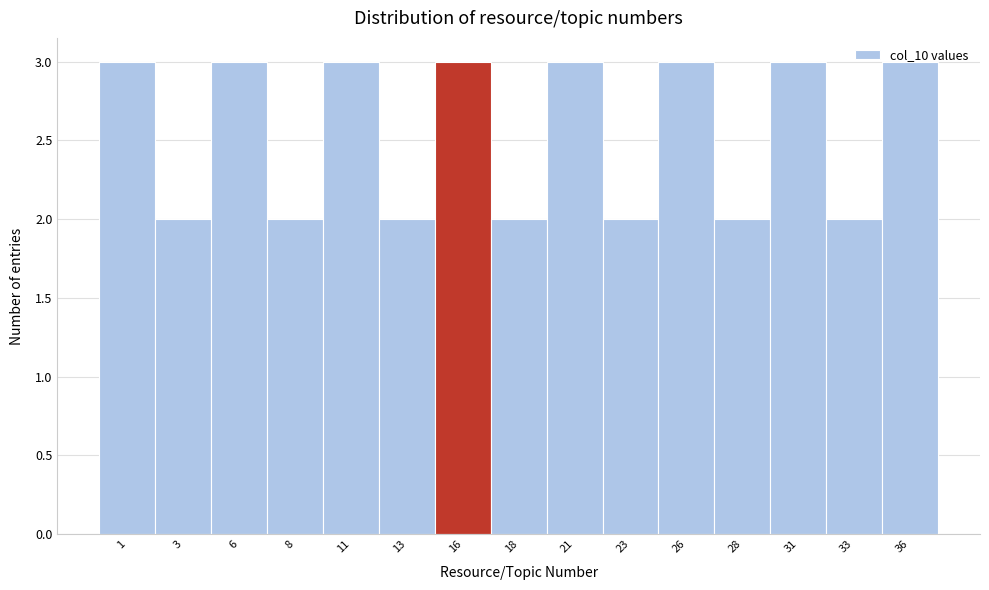

What is the value of the 14th bar from the left?

2